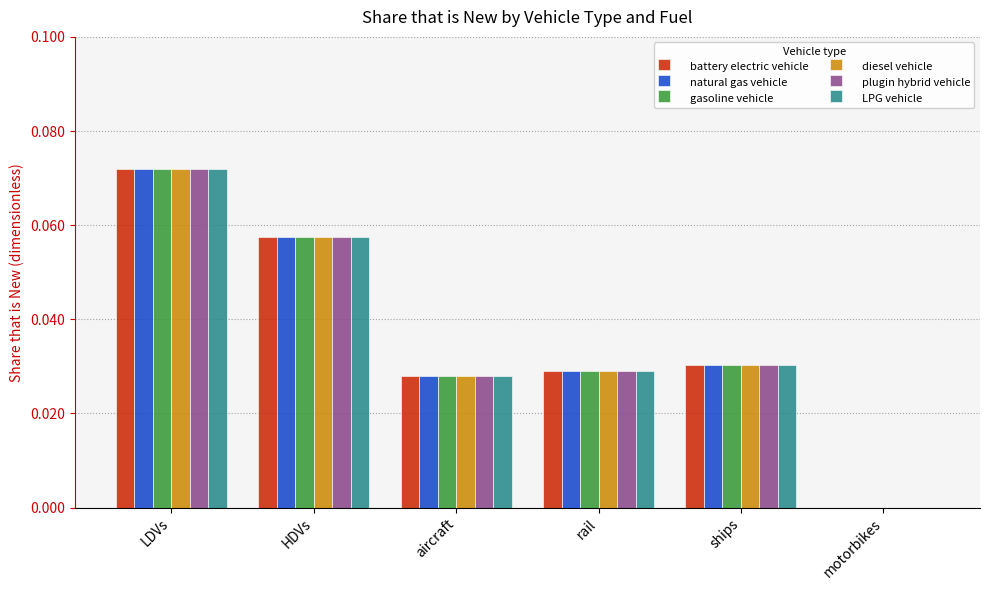

Is the value of LPG vehicle at HDVs greater than the value of gasoline vehicle at LDVs?

No